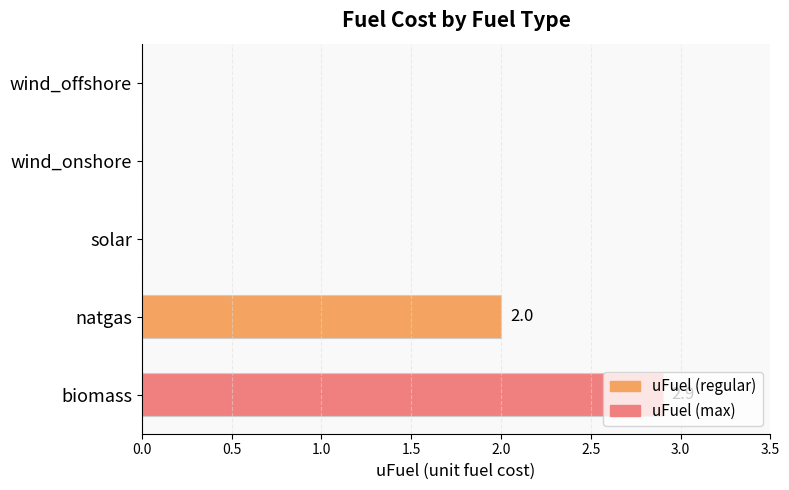

What is the change in value from biomass to natgas?

-0.9